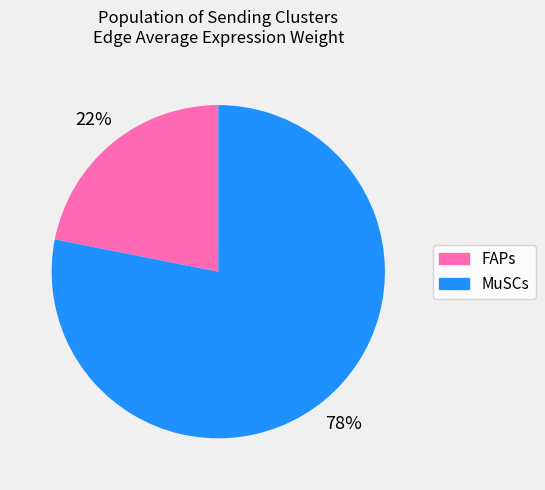

Rank the categories by value from lowest to highest.

FAPs, MuSCs